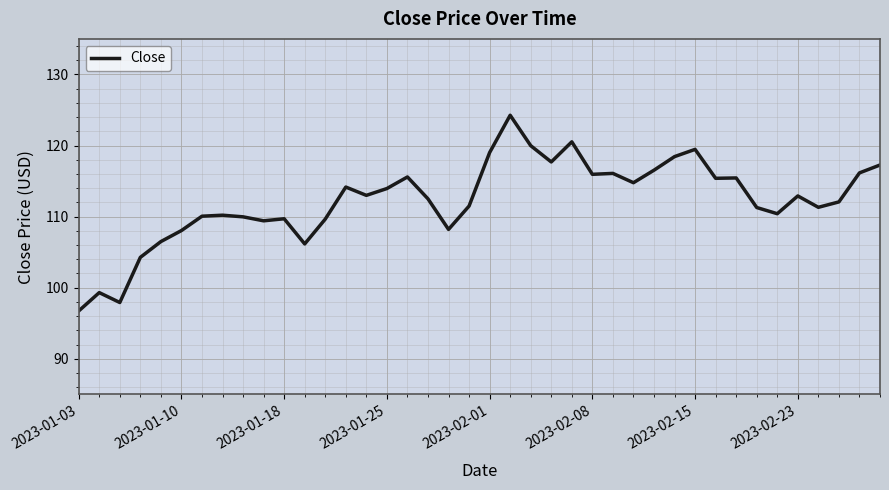

What is the minimum value shown in the chart?

96.7